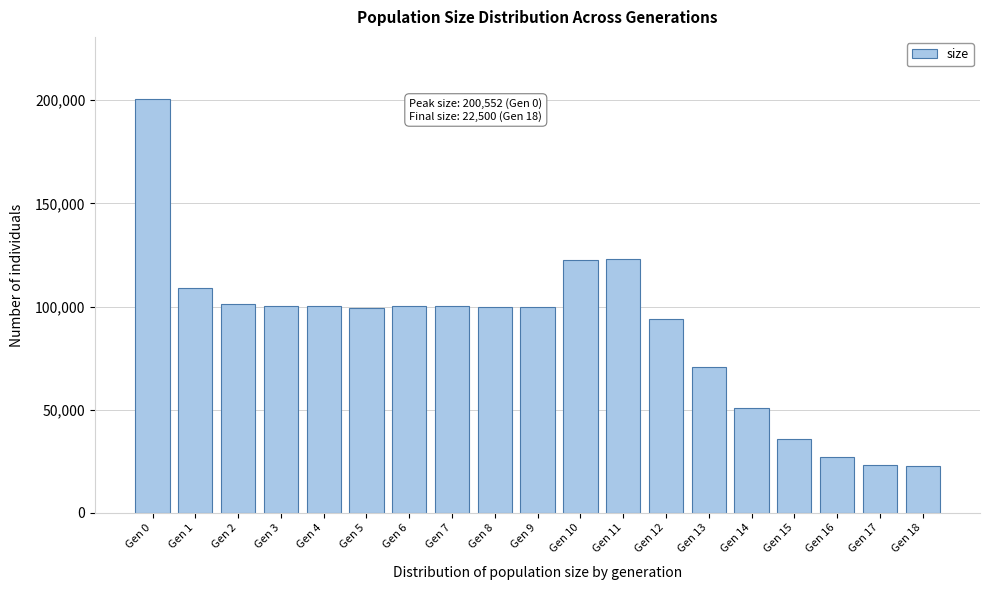

Is it true that the value at Gen 6 is 39216?

False